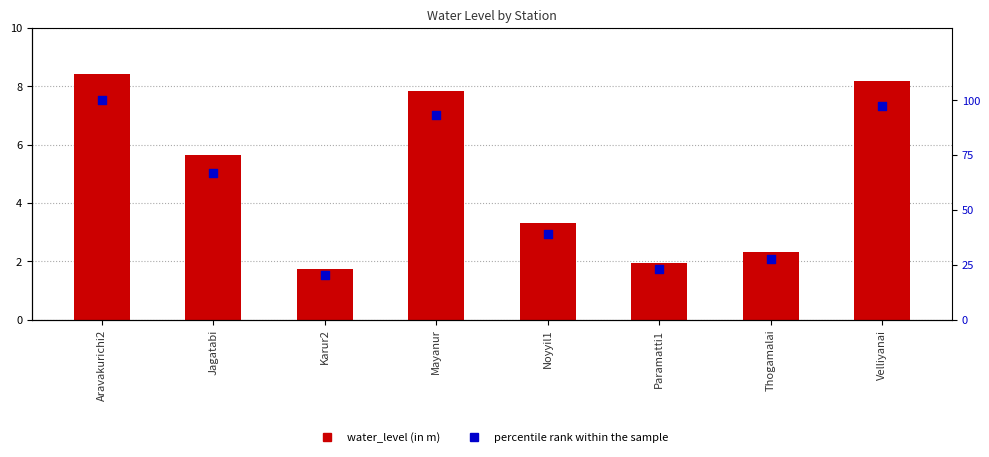

Which series has the largest total across all categories?

percentile rank within the sample